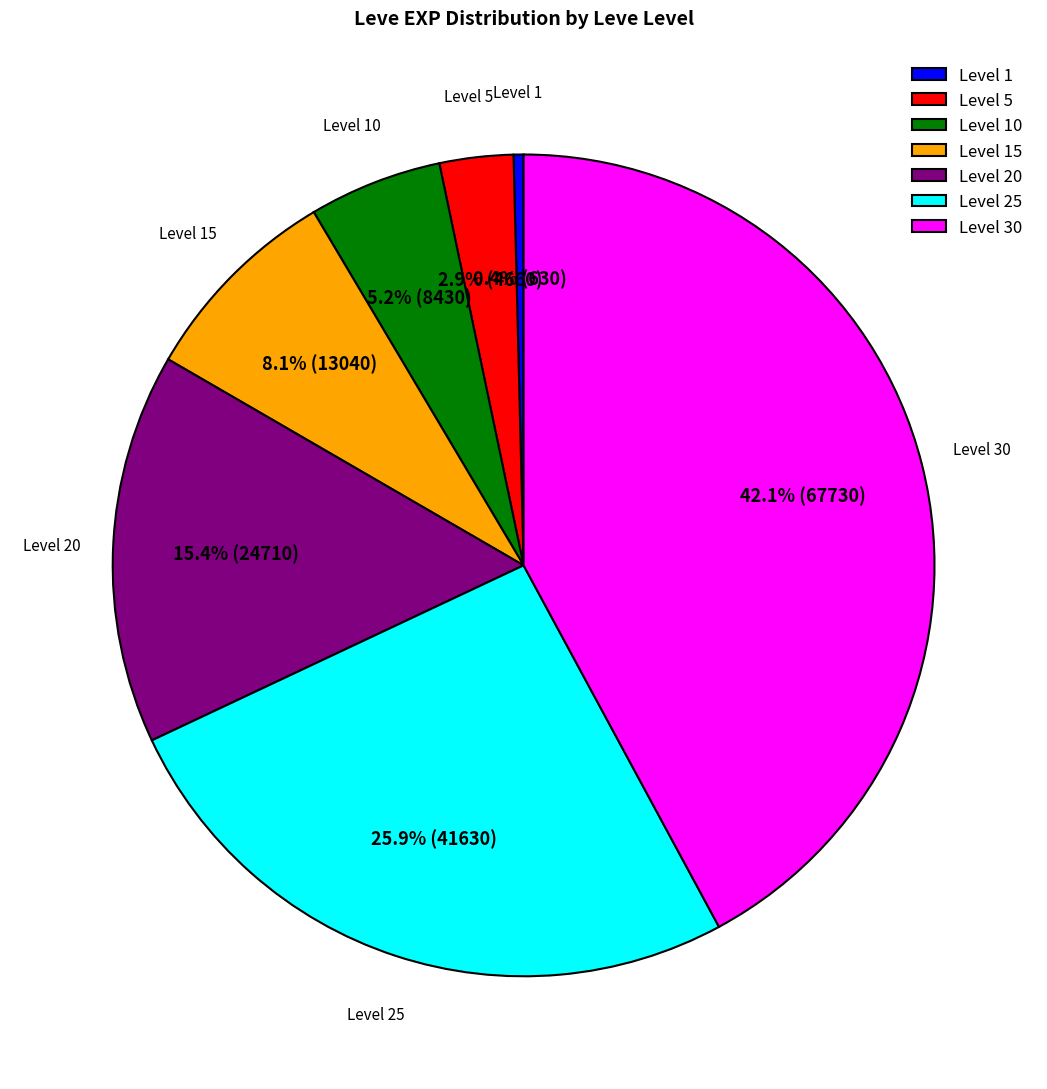

To the nearest percent, what is the difference between the Level 1 and Level 10 slice percentages?

5%